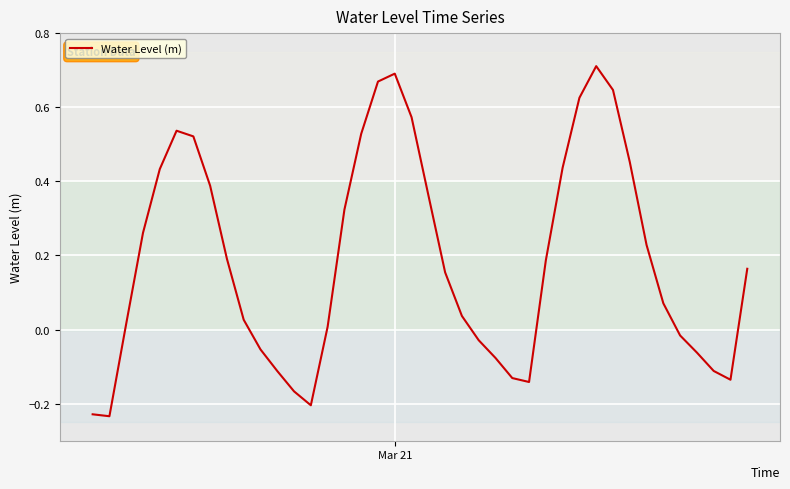

What is the difference between the maximum and minimum values?

0.9